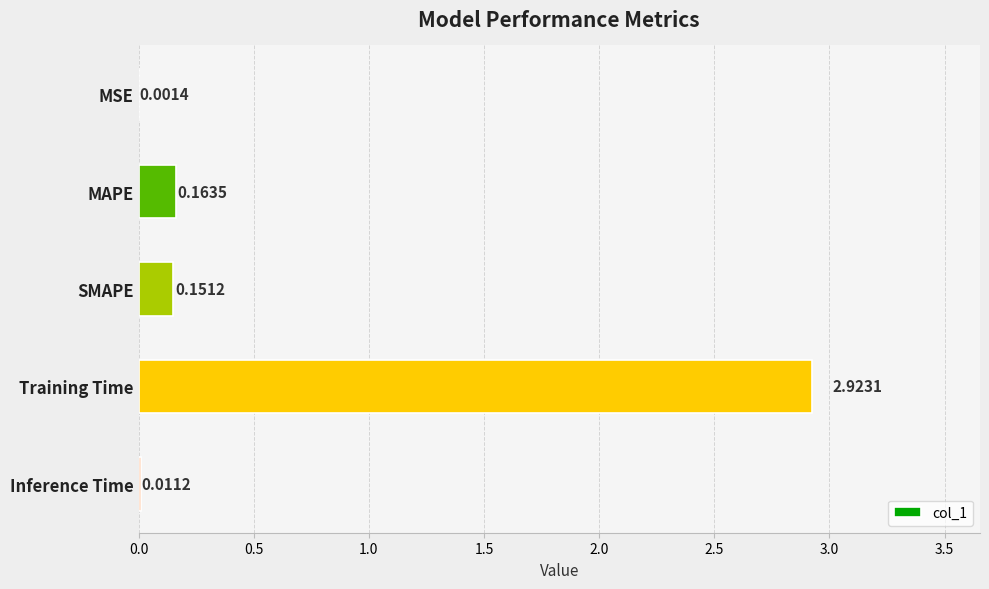

Are the bars grouped side by side (vs. stacked)?

No